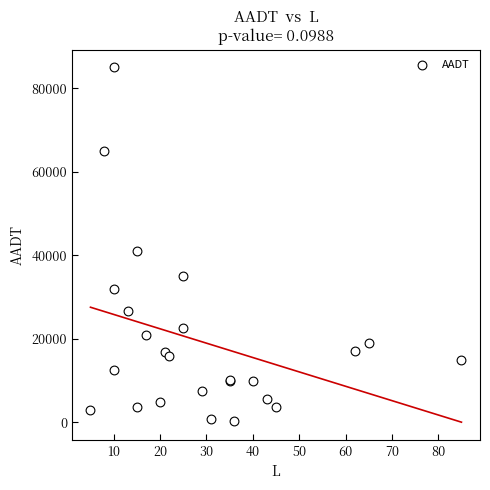

What Y value in the scatter plot is closest to 42625?

41000